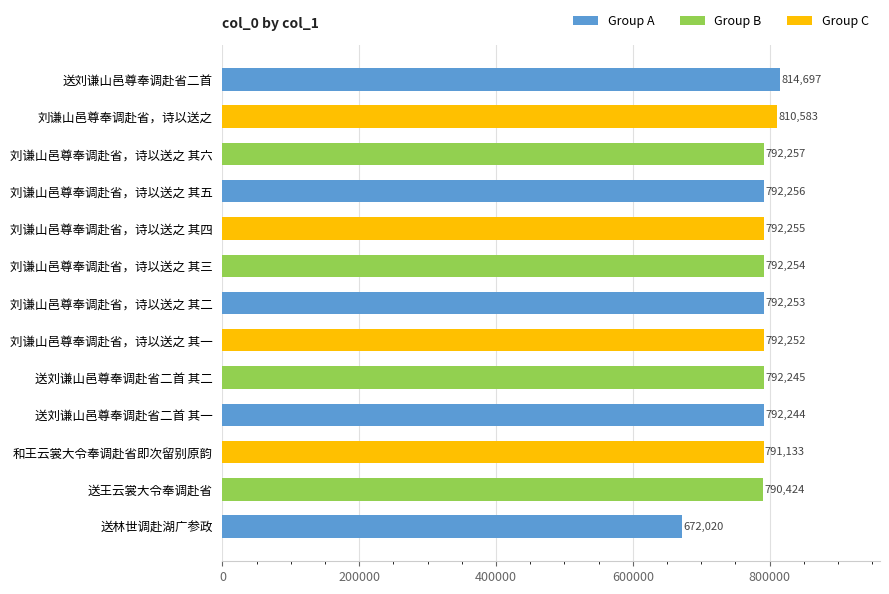

Which category has the highest value across all series?

送刘谦山邑尊奉调赴省二首